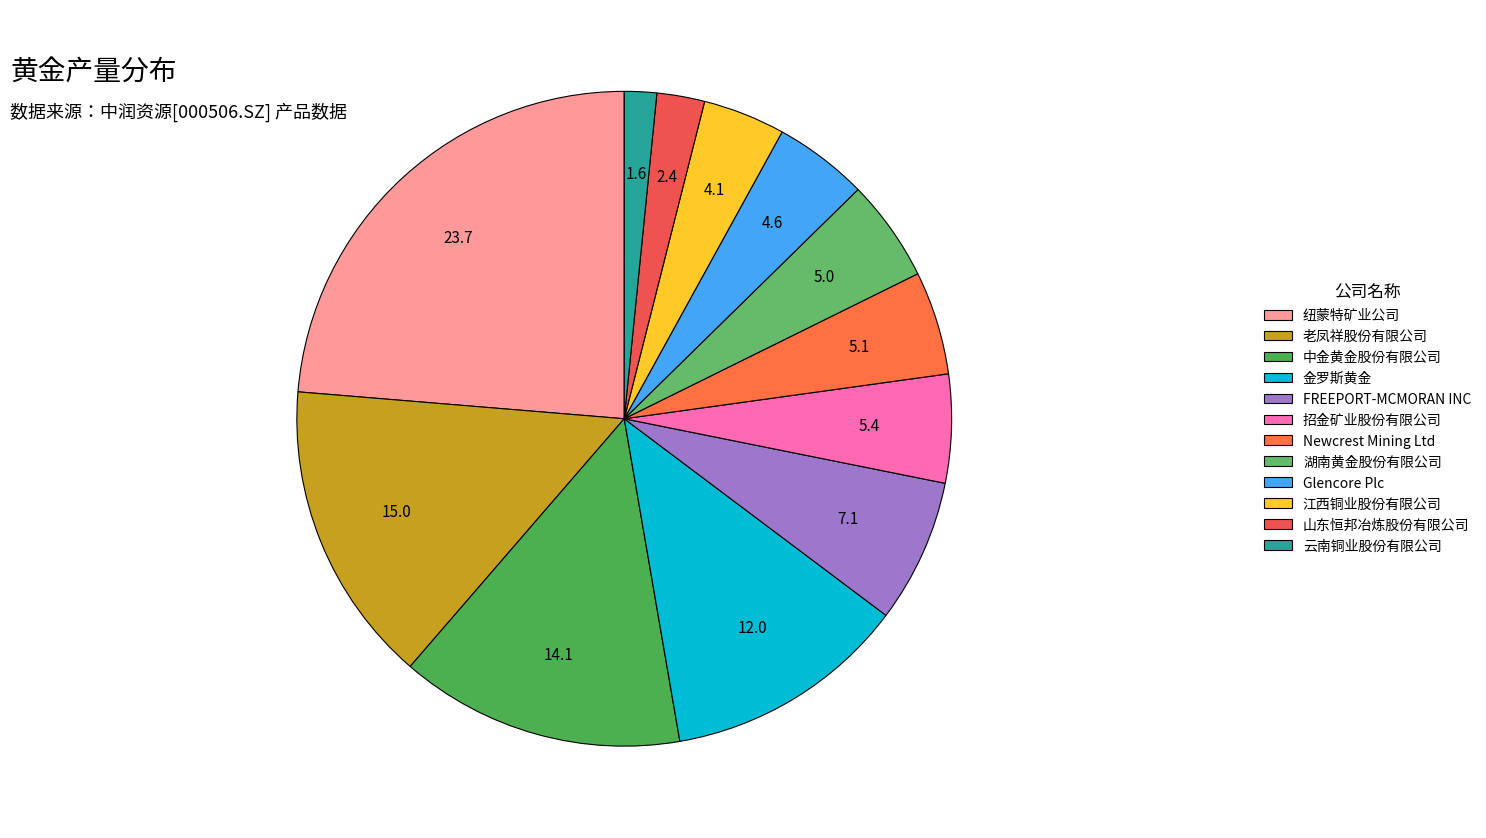

Is it true that 老凤祥股份有限公司 is 25% of the pie?

False